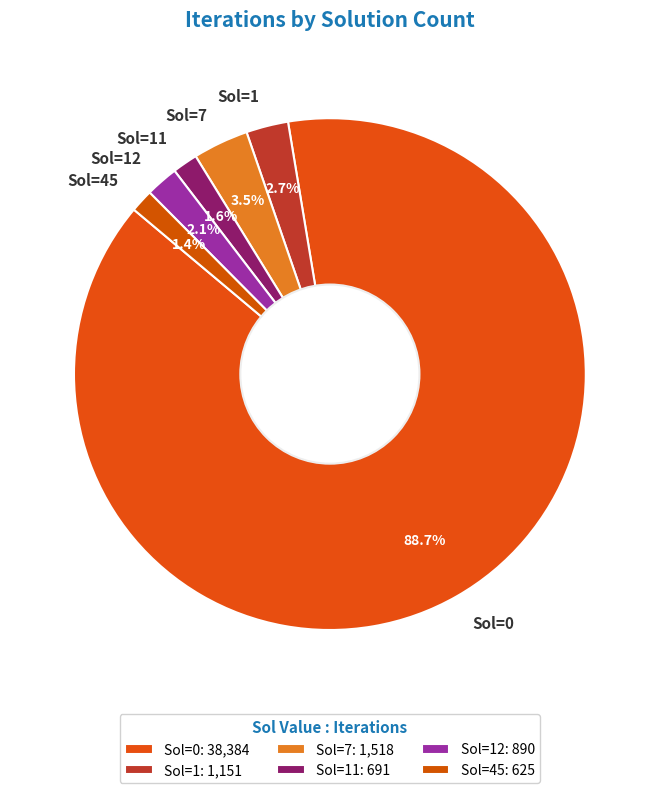

How many slices are in this pie chart?

6